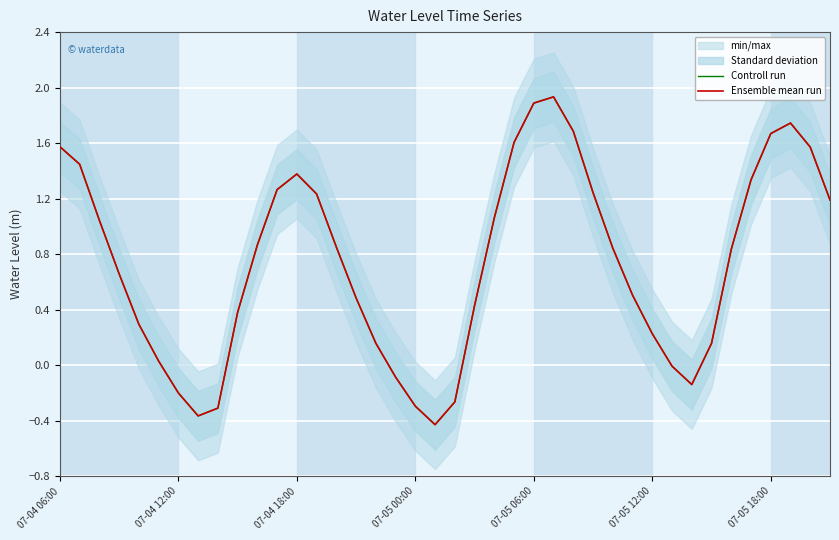

What is the difference between the second highest and minimum values in the Controll run series?

2.3